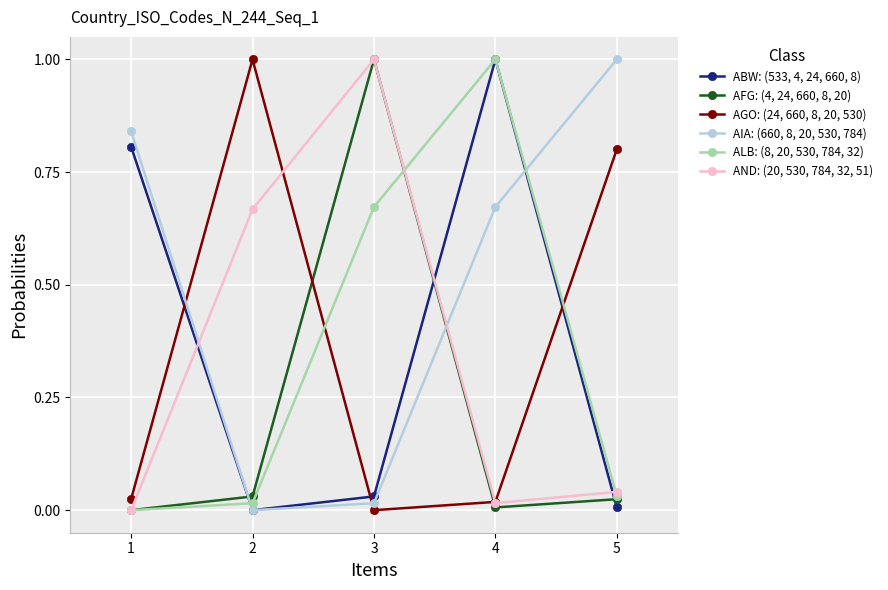

What is the maximum value shown in the chart?

1.0